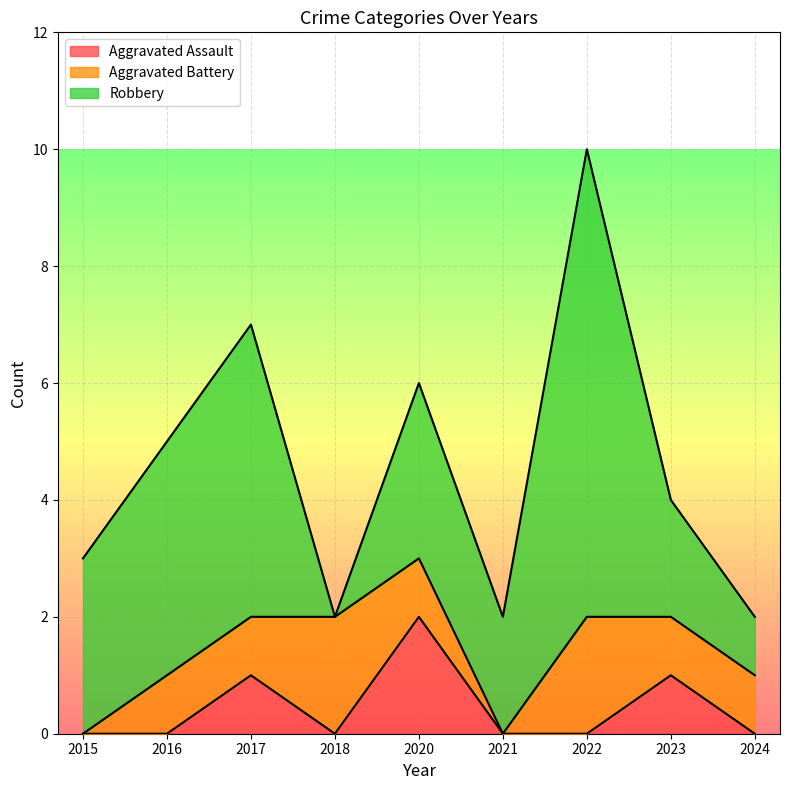

Which series has the widest spread of values?

Robbery